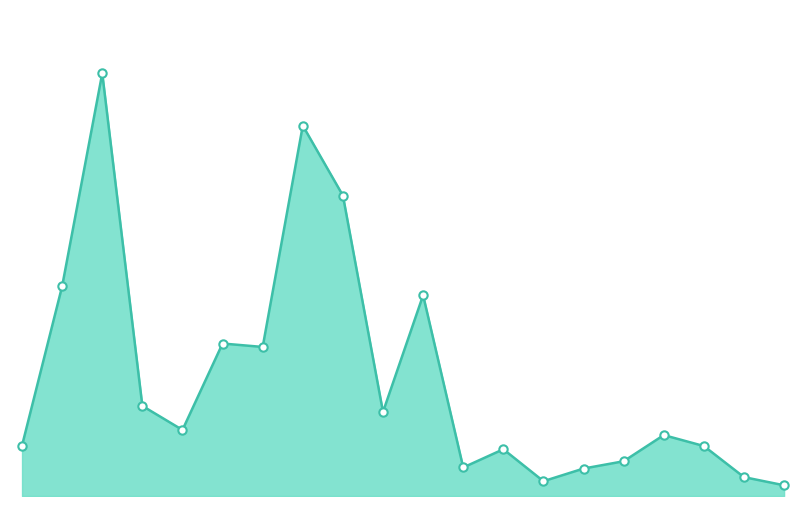

The value at −2.5 is 235. True or false?

True